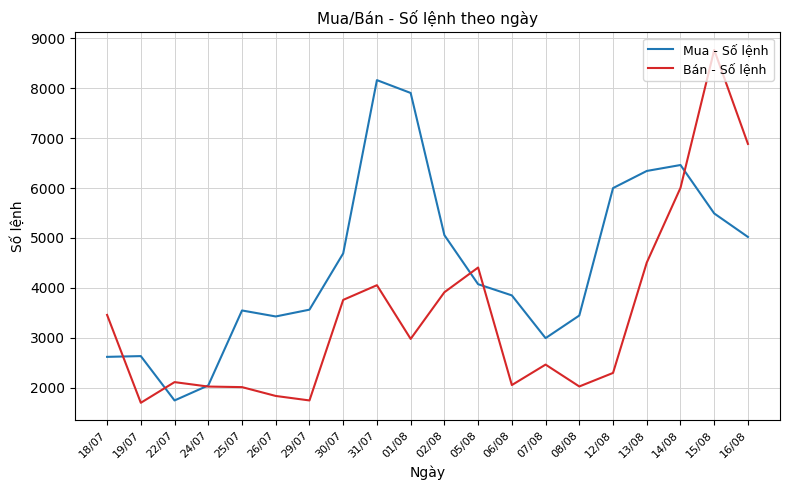

At how many categories does at least one series exceed 6809?

4